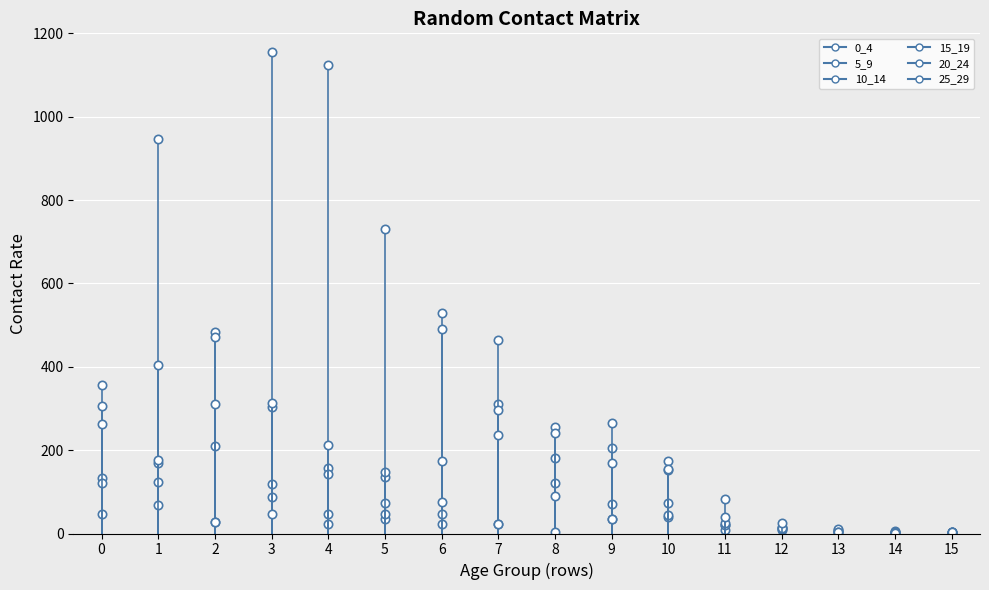

Between 0 and 1, which series saw the biggest shift?

0_4